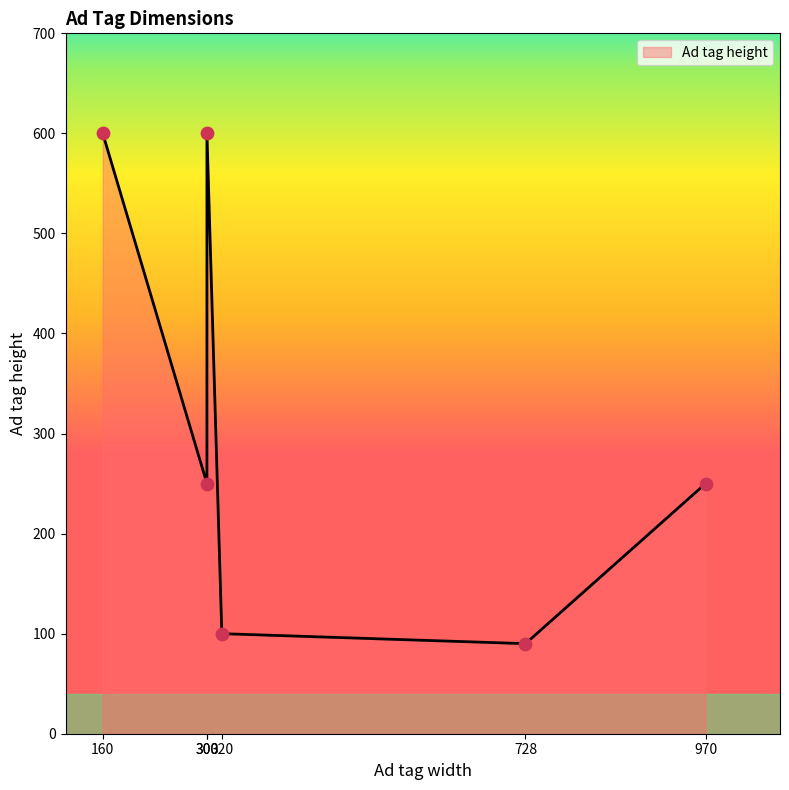

What is the ratio of the value at 320 to the value at 300?

0.4